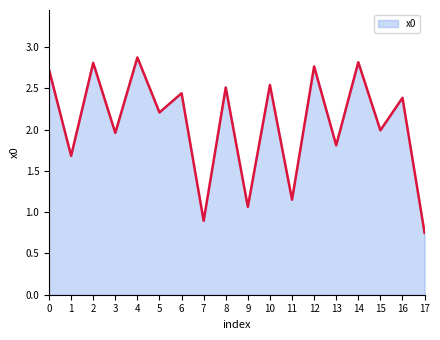

At which category does the data reach its first local valley?

1